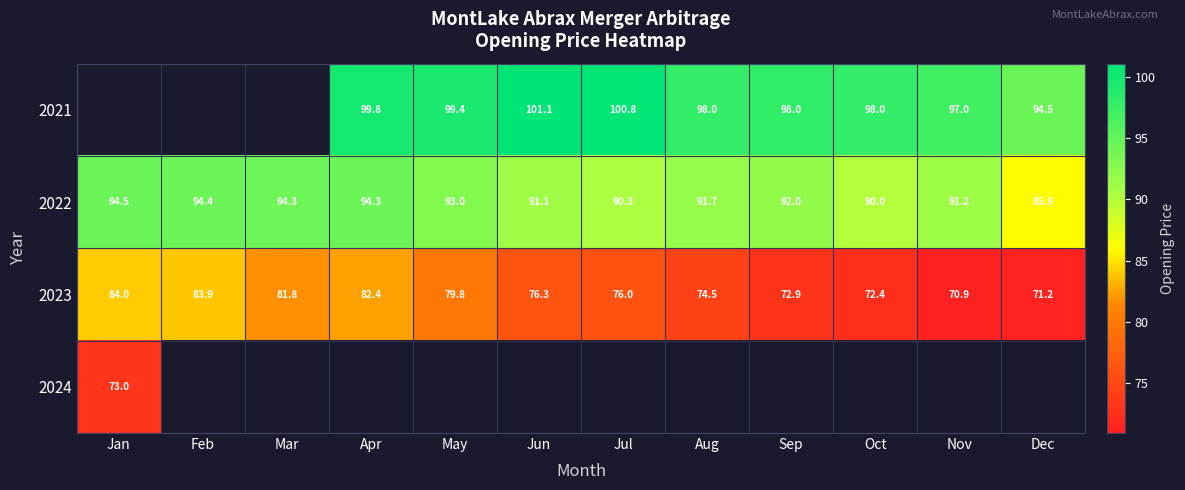

List the labels in order of 2023 value, largest first.

Jan, Feb, Apr, Mar, May, Jun, Jul, Aug, Sep, Oct, Dec, Nov